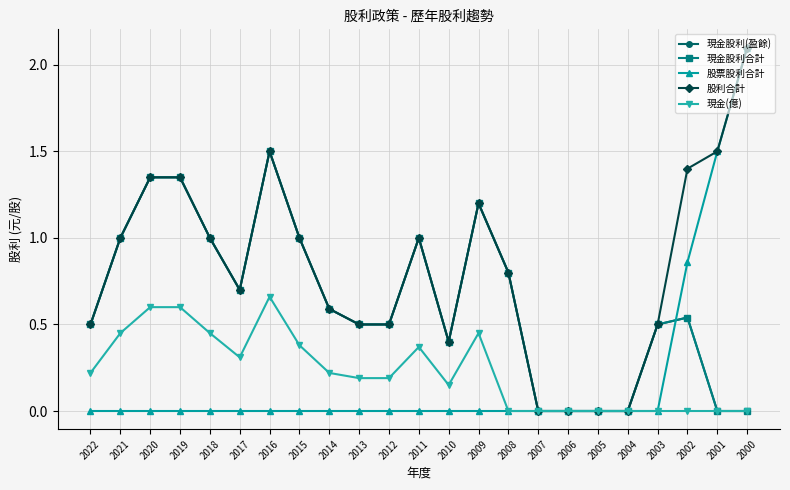

Is this an area chart (filled region under the line)?

No